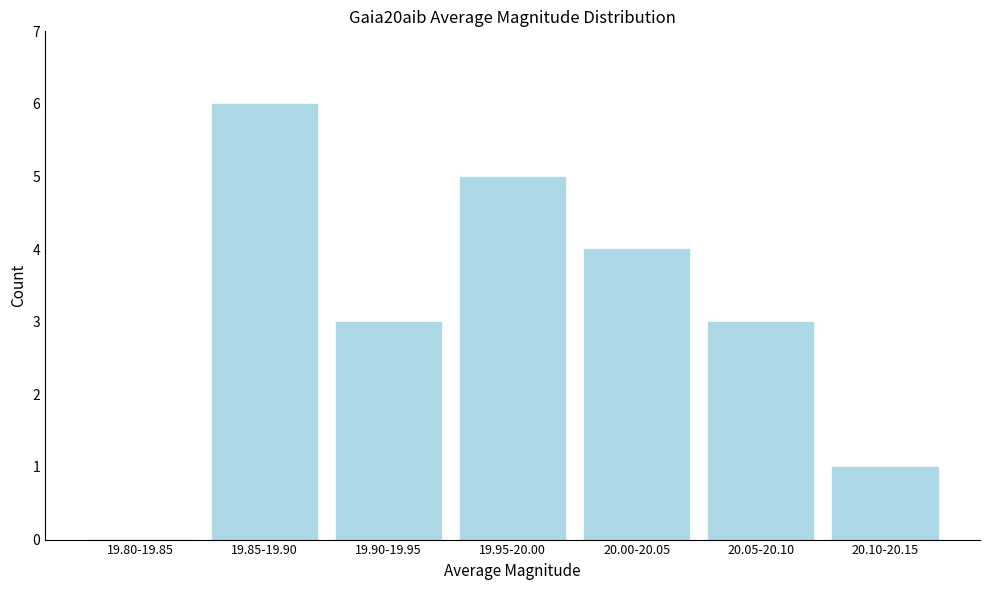

Reading left to right, extract all data points from this chart.

19.80-19.85=0	19.85-19.90=6	19.90-19.95=3	19.95-20.00=5	20.00-20.05=4	20.05-20.10=3	20.10-20.15=1